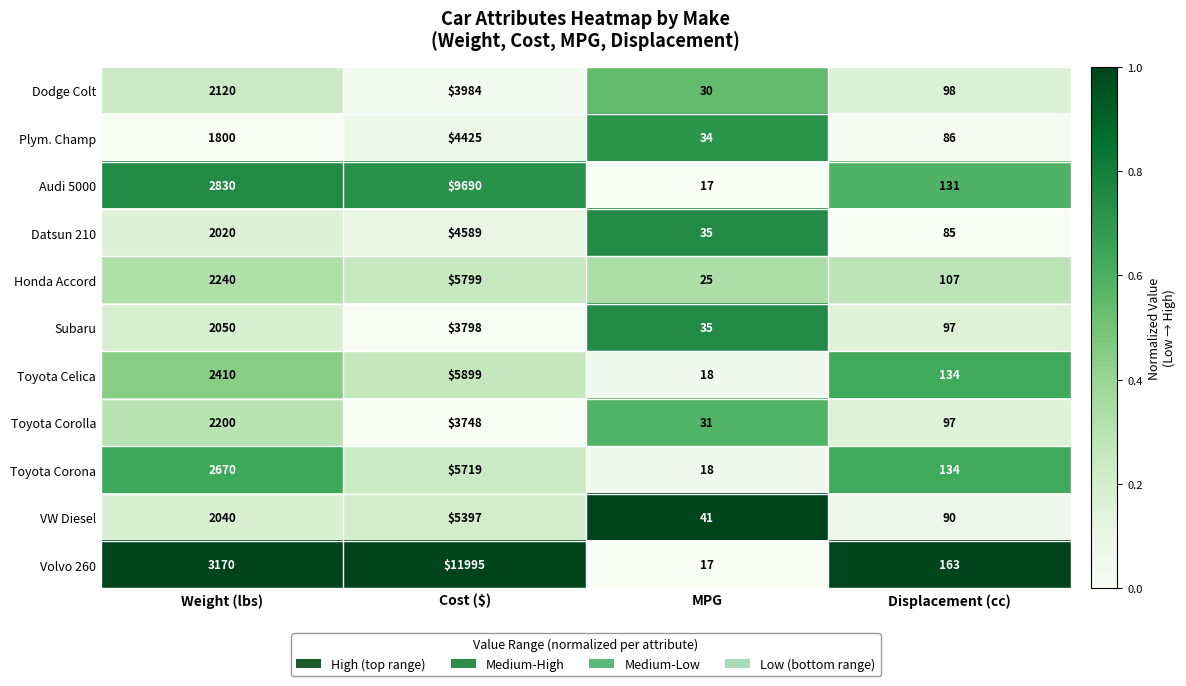

Where is Audi 5000 nearest to the value 4853?

Weight (lbs)